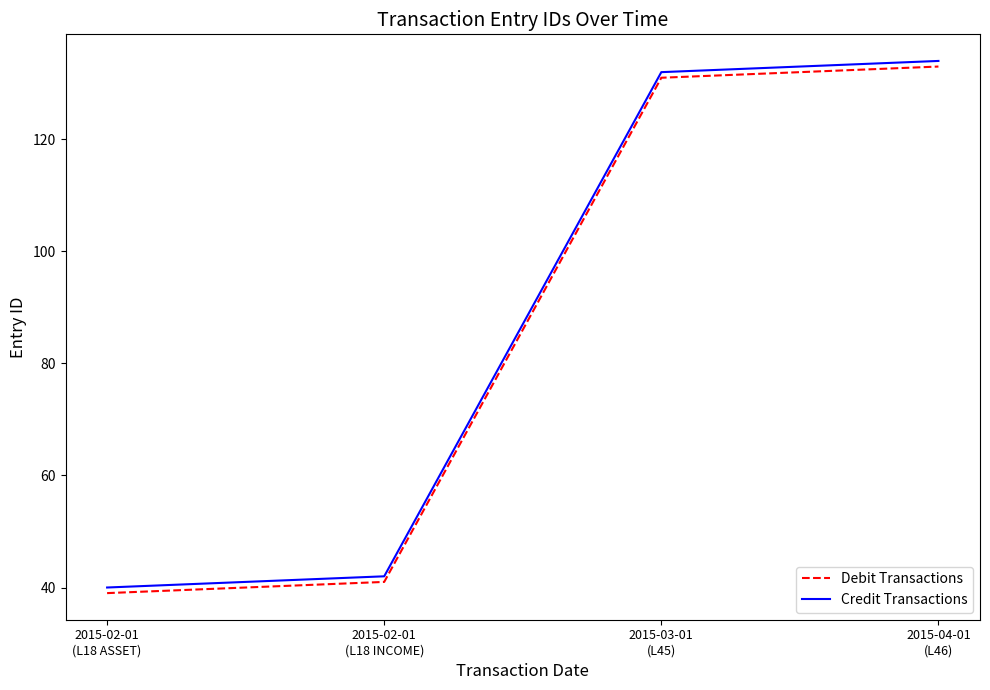

What is the sum of all Credit Transactions values?

348